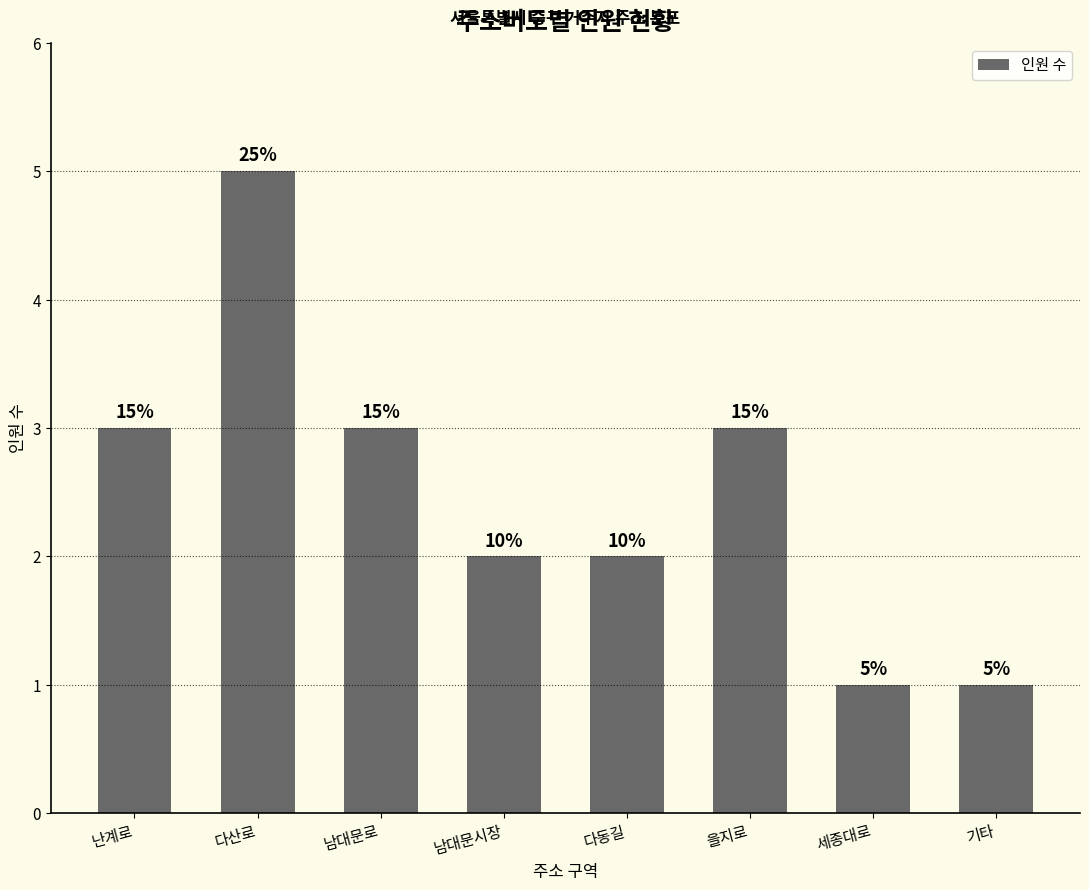

How many bars are there in total?

8